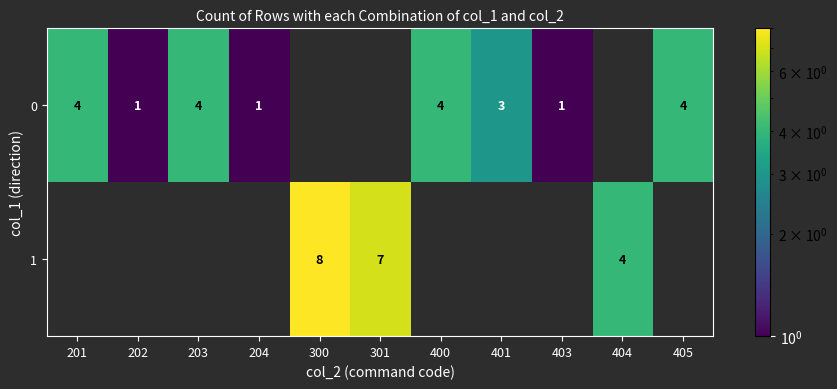

Rank the categories by row_1 value from lowest to highest.

201, 202, 203, 204, 400, 401, 403, 405, 404, 301, 300